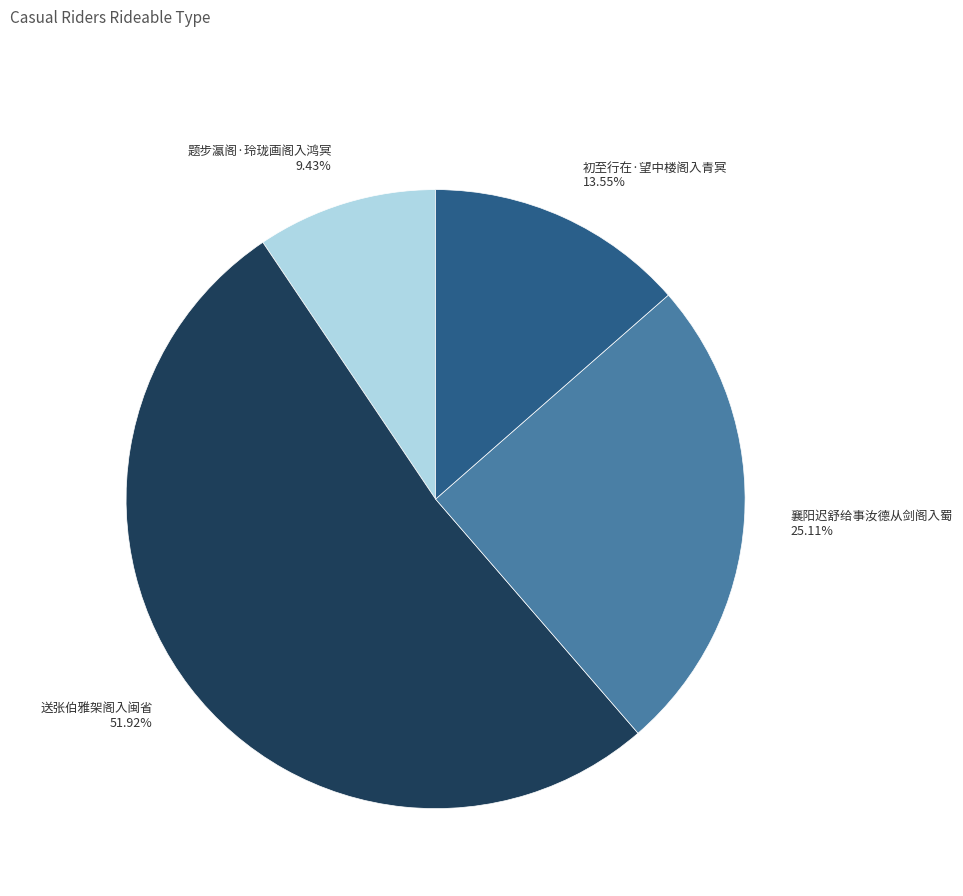

How much of the chart is everything except 题步瀛阁·玲珑画阁入鸿冥?

90.6%